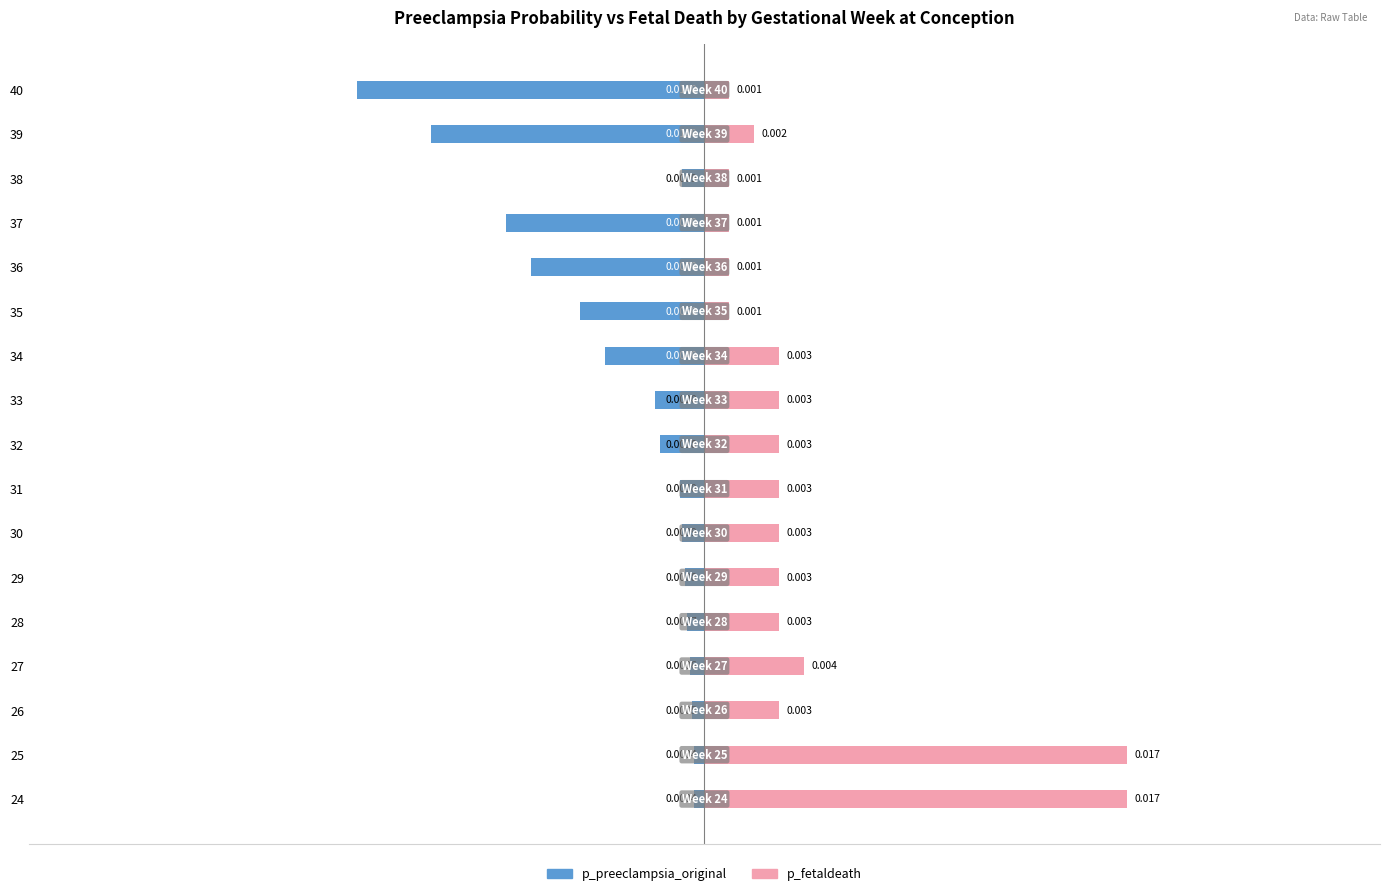

True or false: p_preeclampsia_original has a value of -0.0 at 36.

False